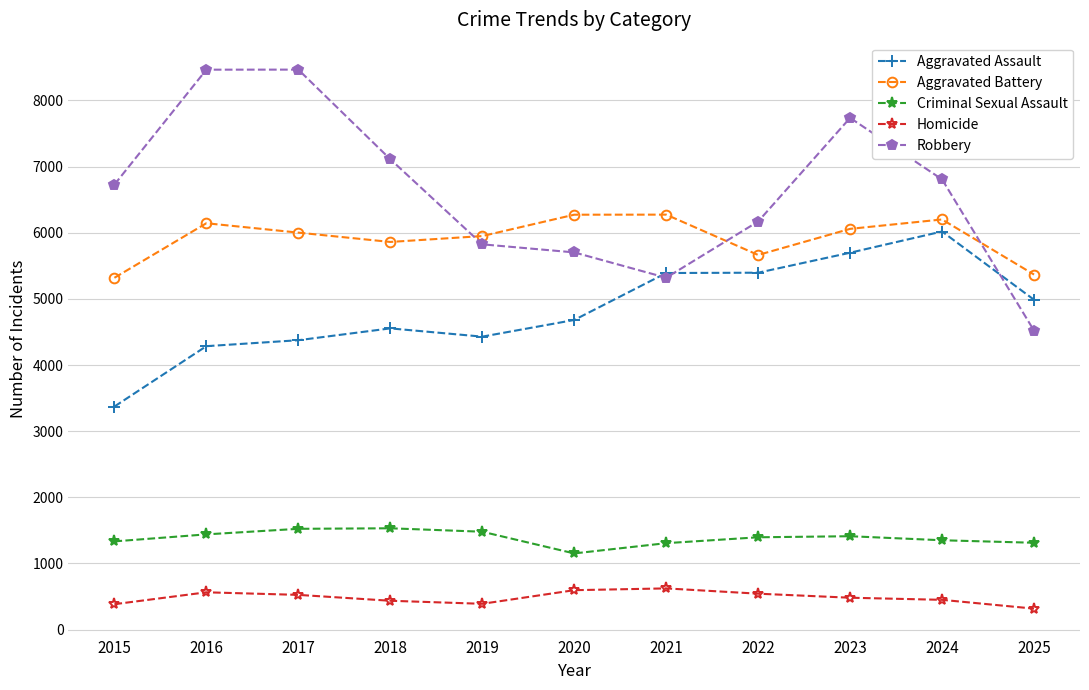

Which series has the widest spread of values?

Robbery